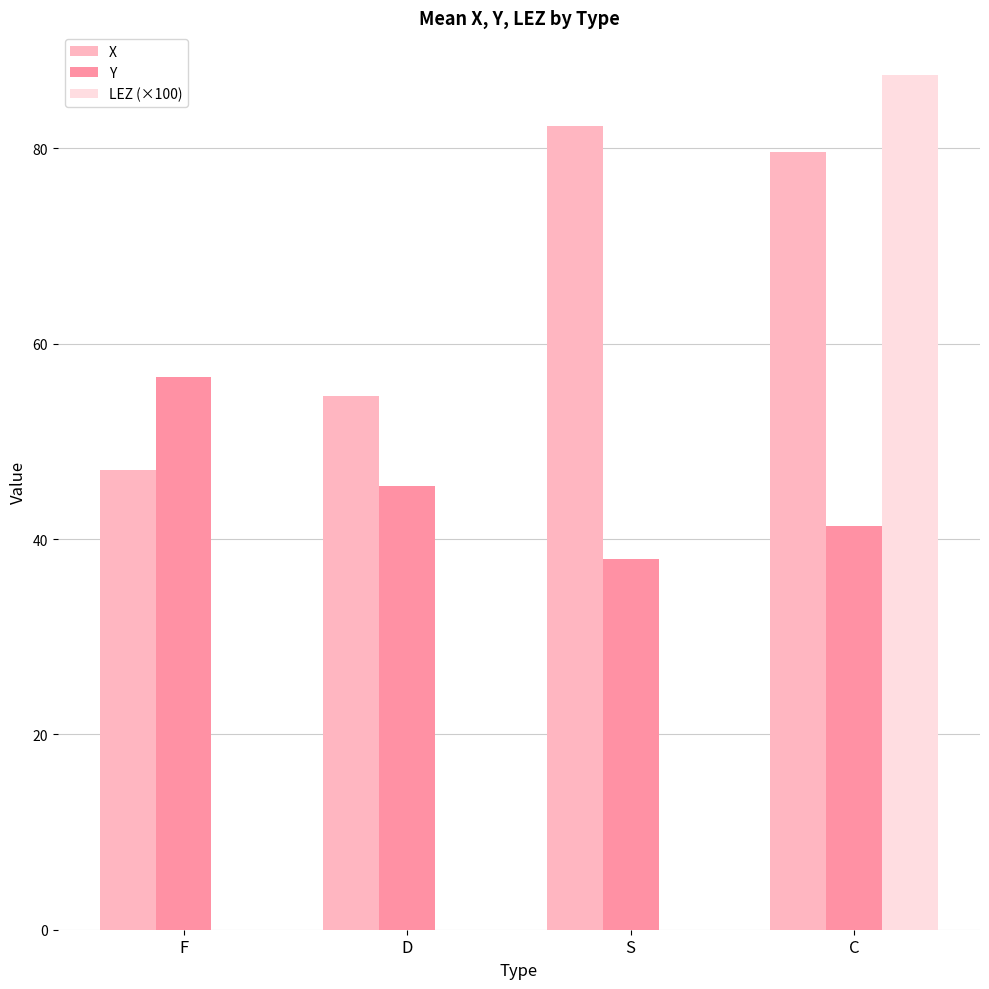

What is the sum of all LEZ (×100) values?

87.5